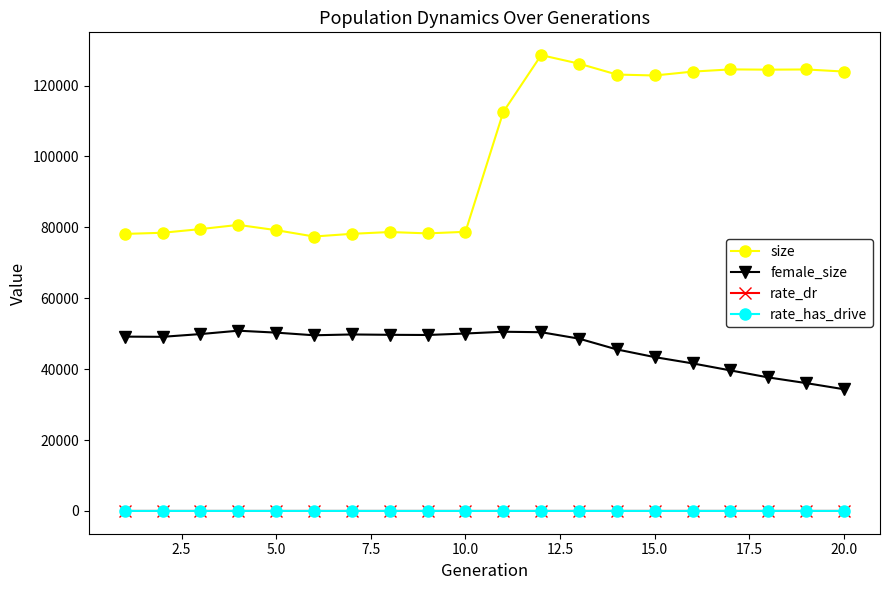

What is the maximum value shown in the chart?

128598.0